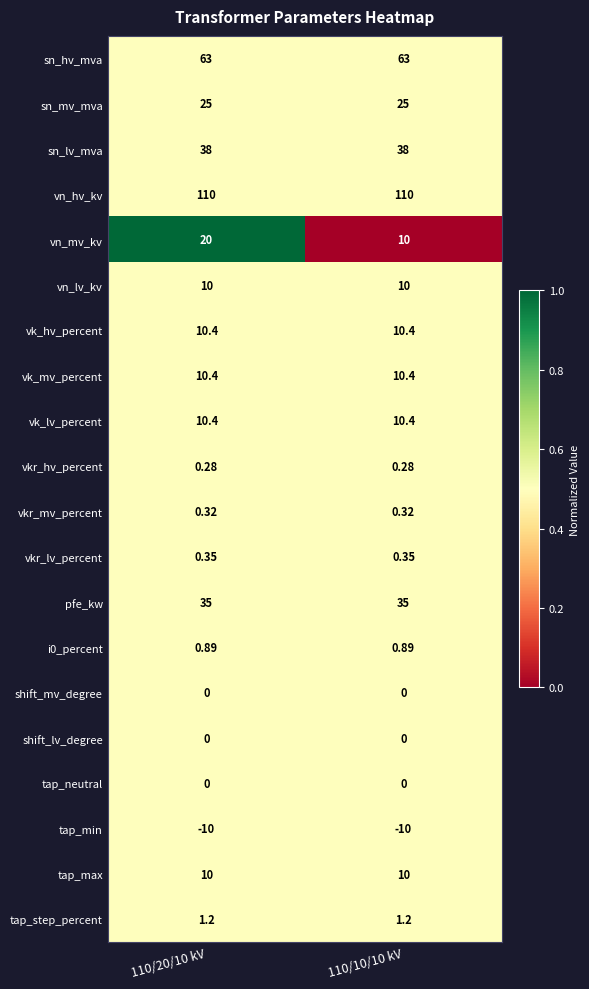

Which series changed the most between 110/20/10 kV and 110/10/10 kV?

vn_mv_kv